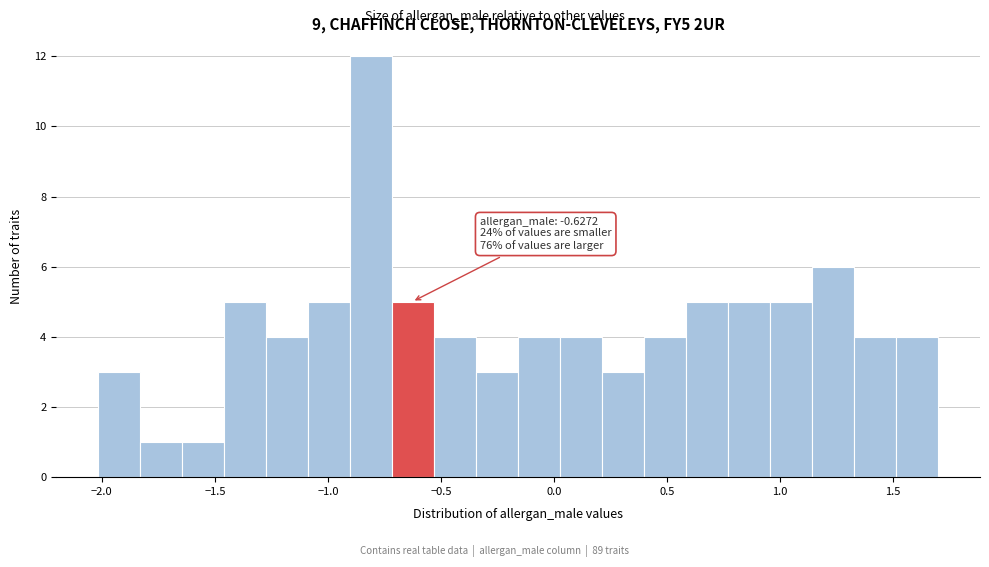

Around what value on the x-axis is the tallest bar? Give the approximate position of its centre, as read against the axis.

-0.80